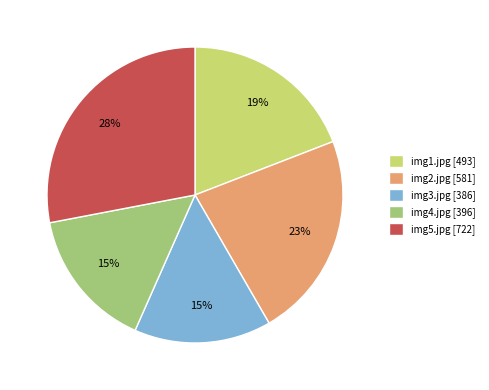

Combined, do img4.jpg [396] and img5.jpg [722] account for over 50%?

No